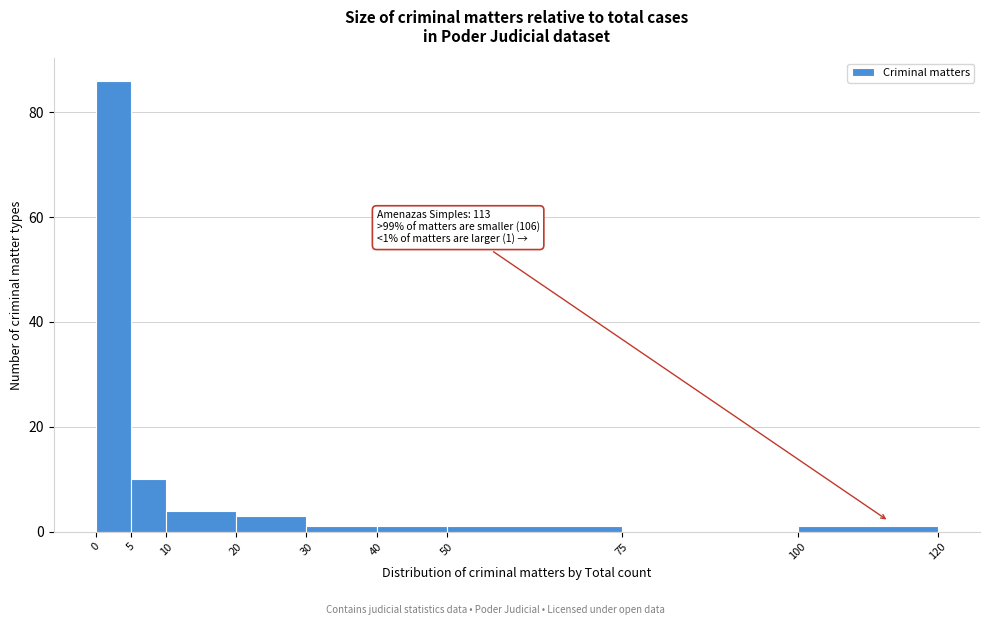

Which range on the x-axis has the tallest bar?

0 to 5